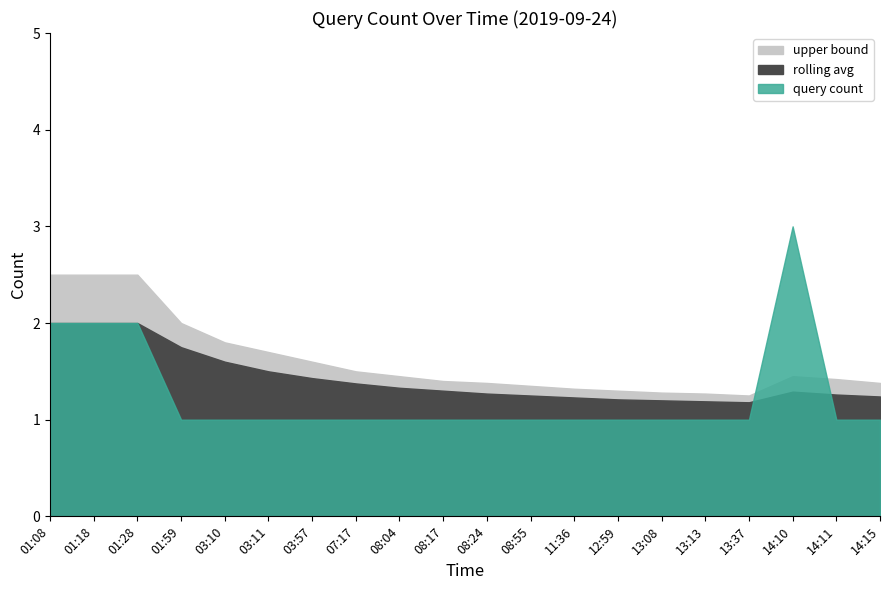

List the series in order of their peak value, lowest first.

rolling avg, upper bound, query count